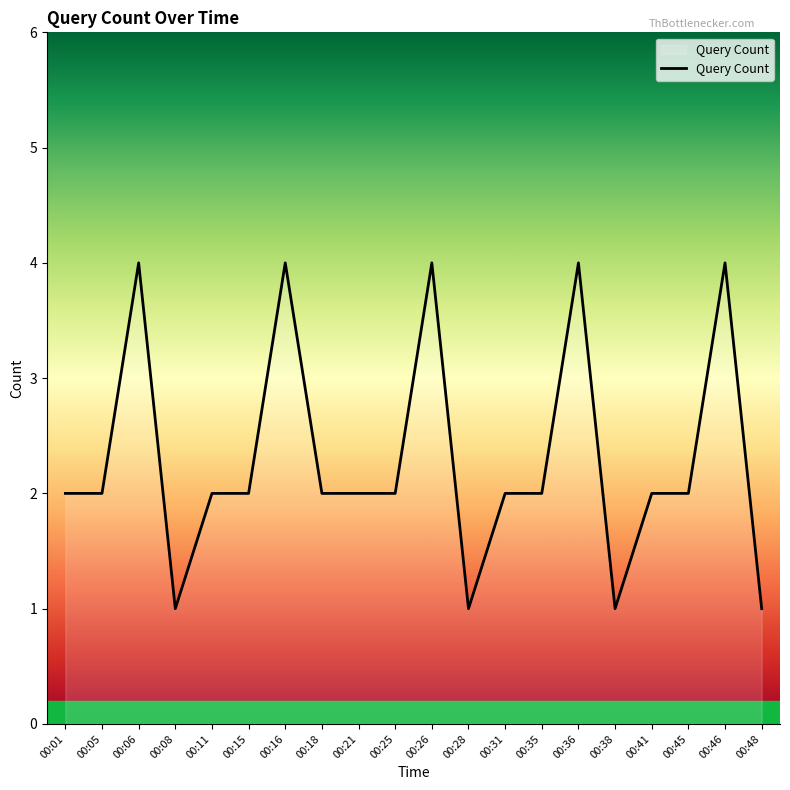

What is the maximum value shown in the chart?

4